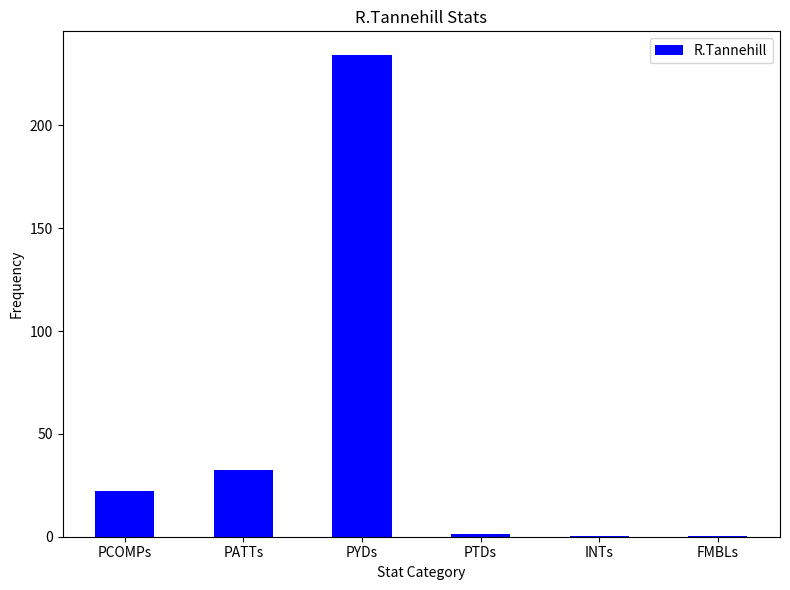

What is the sum of all values?

290.7